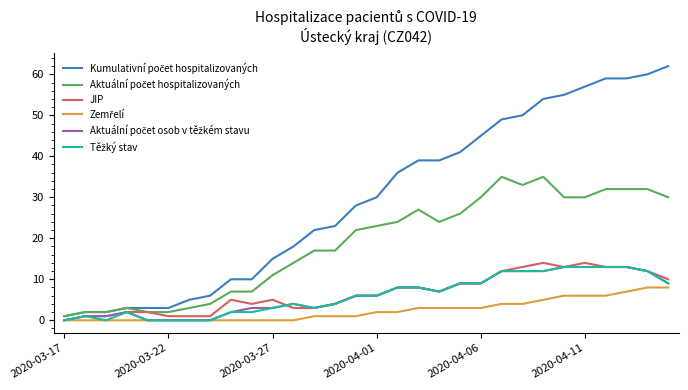

Is this an area chart (filled region under the line)?

No